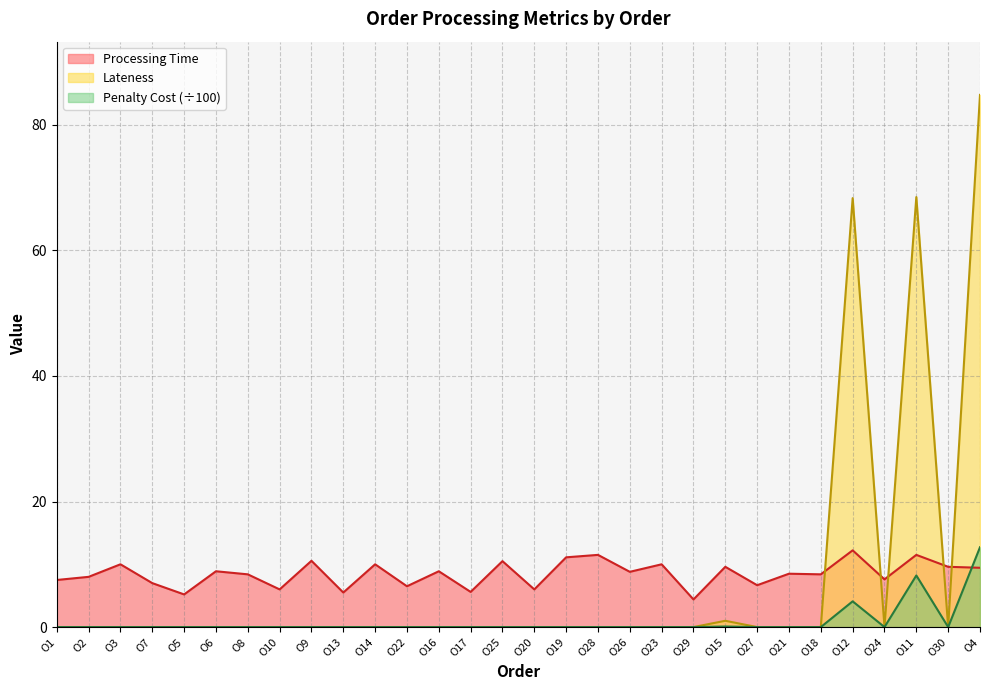

True or false: Lateness and Penalty Cost intersect in this chart.

False